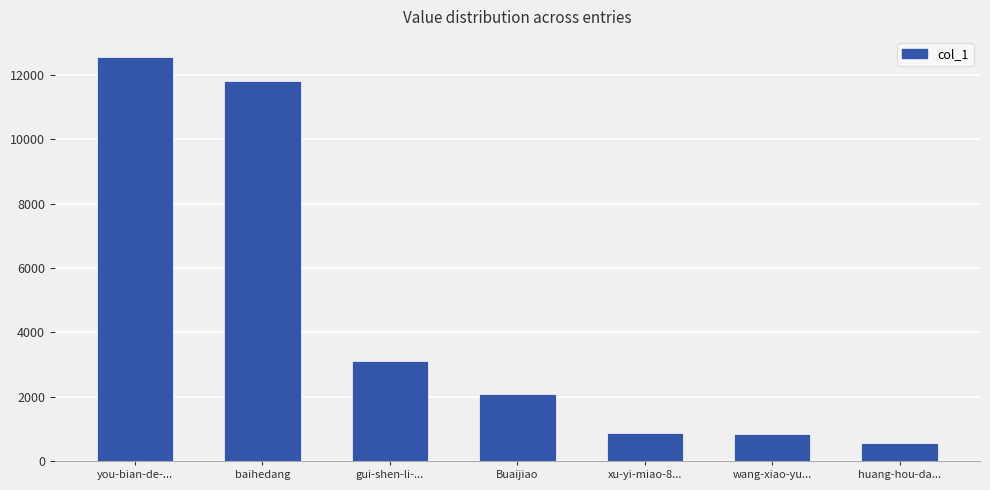

At which label is the value closest to 6566?

gui-shen-li-...